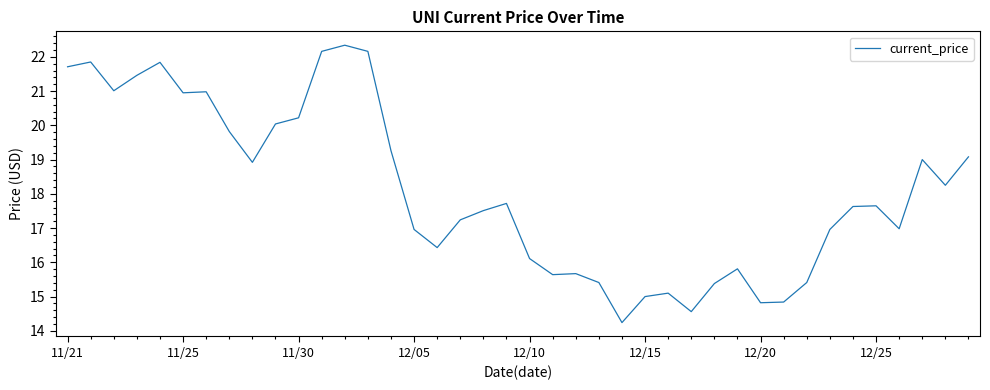

What is the difference between the maximum and minimum values?

8.1